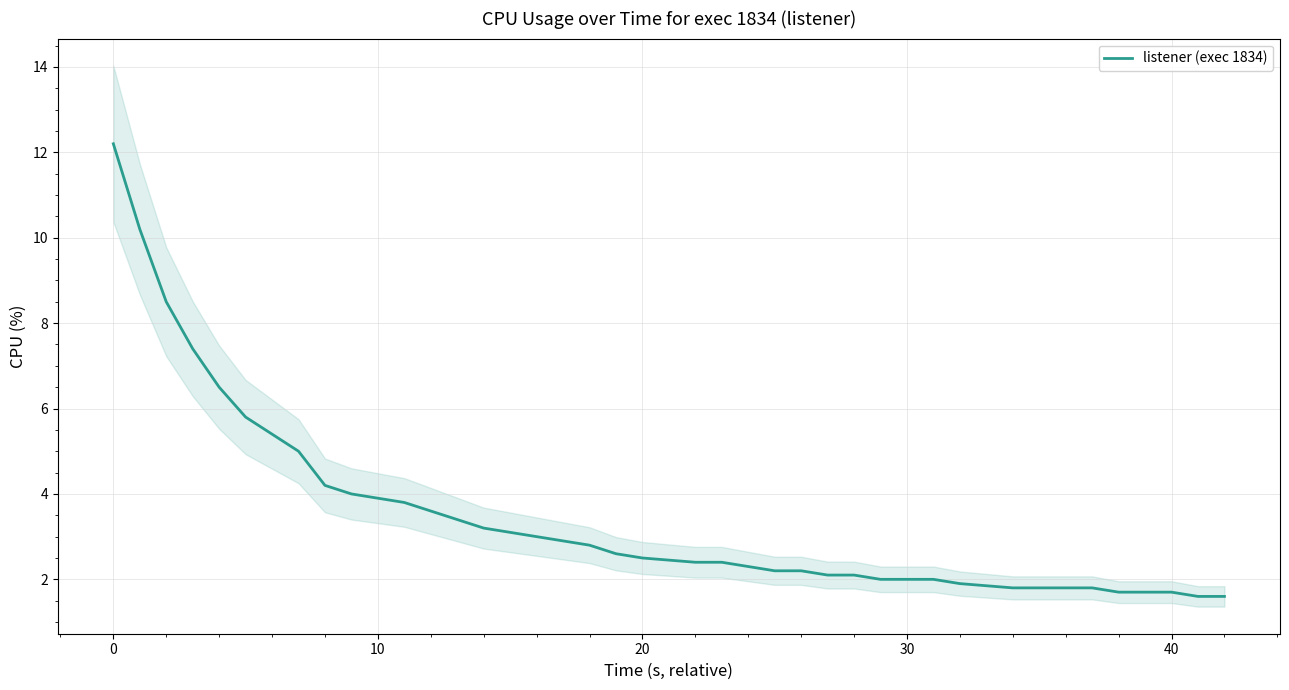

The value of listener (exec 1834) at 30 is 2.0. True or false?

True